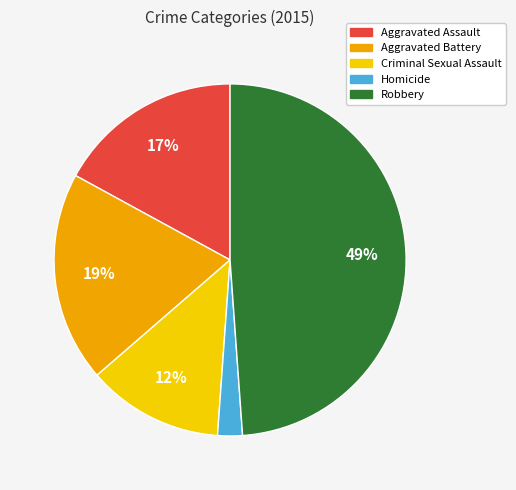

Which has a higher value, Aggravated Battery or Criminal Sexual Assault?

Aggravated Battery